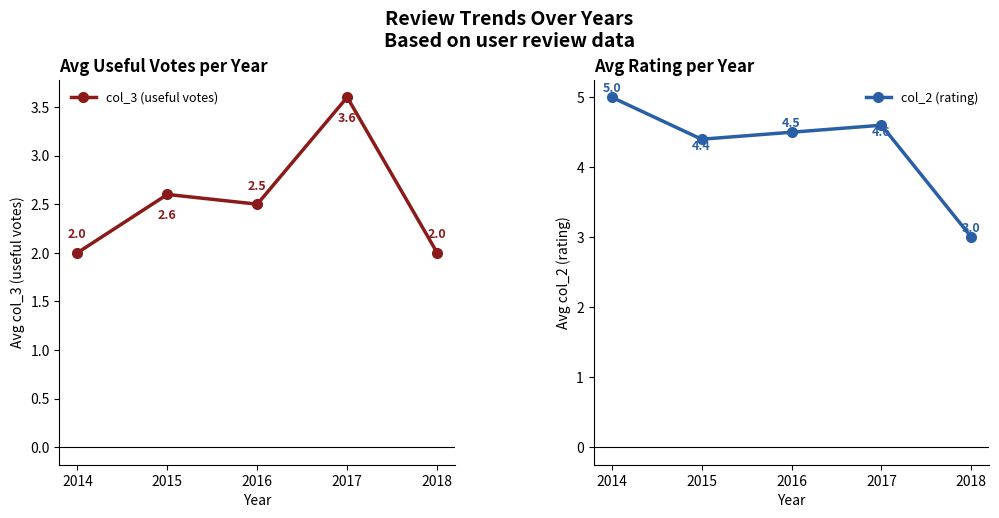

What are all the series names shown in the legend?

col_3 (useful votes), col_2 (rating)